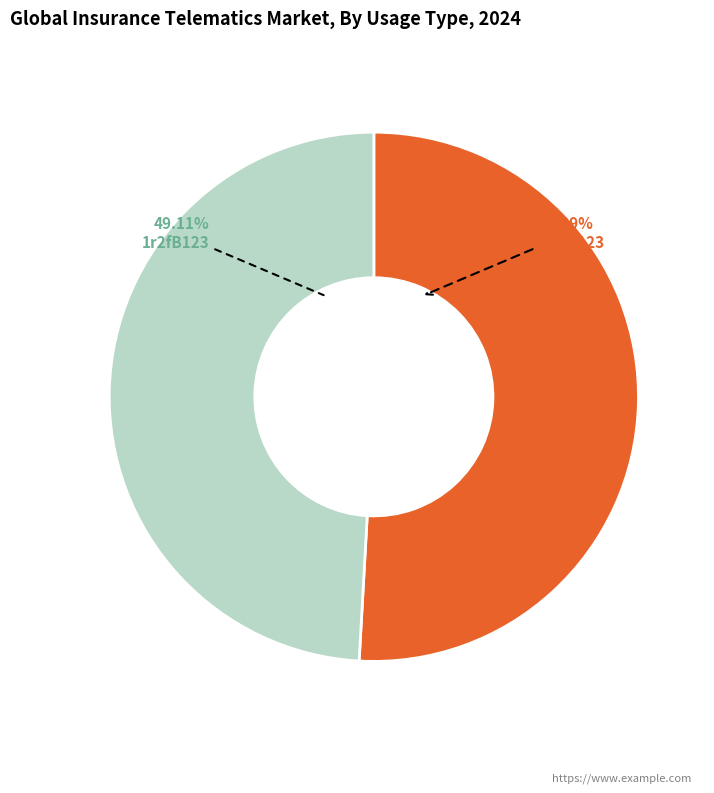

Is it true that 1r2fA123 is 57% of the pie?

False